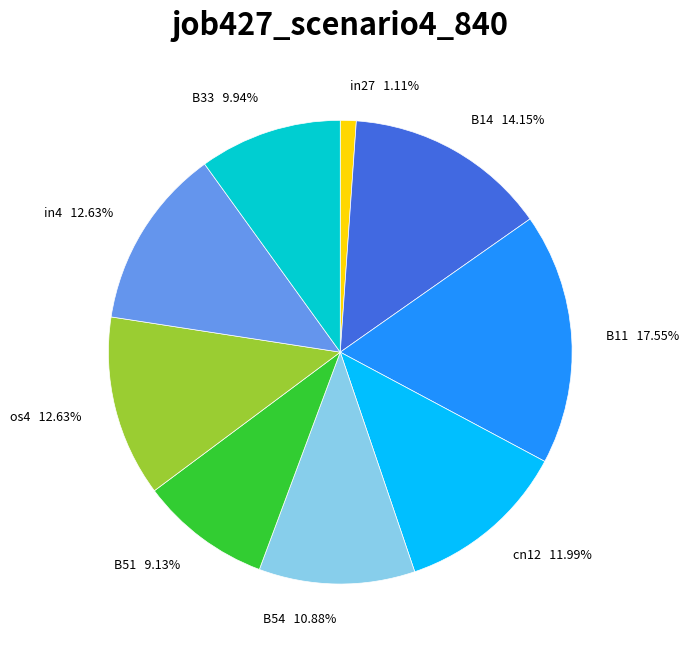

Does in27 1.11% account for over 50% of the chart?

No